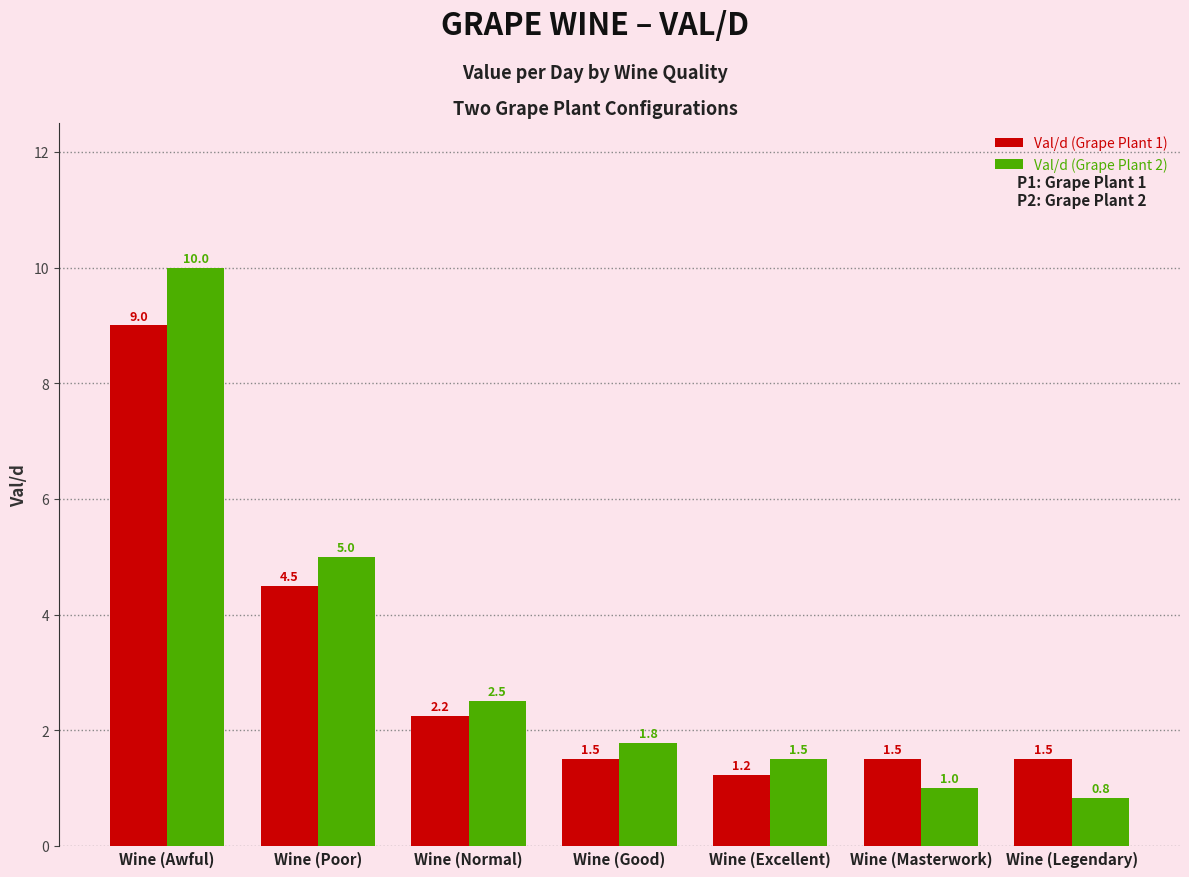

At Wine (Good), list the series in order from smallest to largest.

Val/d (Grape Plant 1), Val/d (Grape Plant 2)